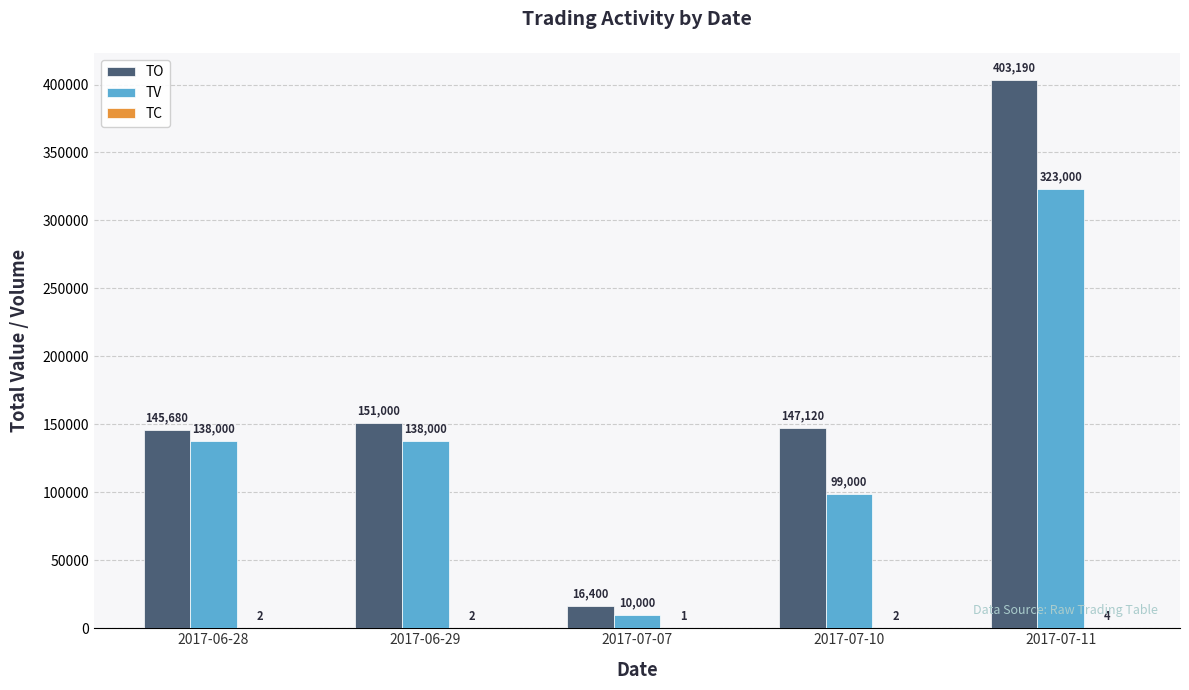

At which category is the sum across all series the highest?

2017-07-11